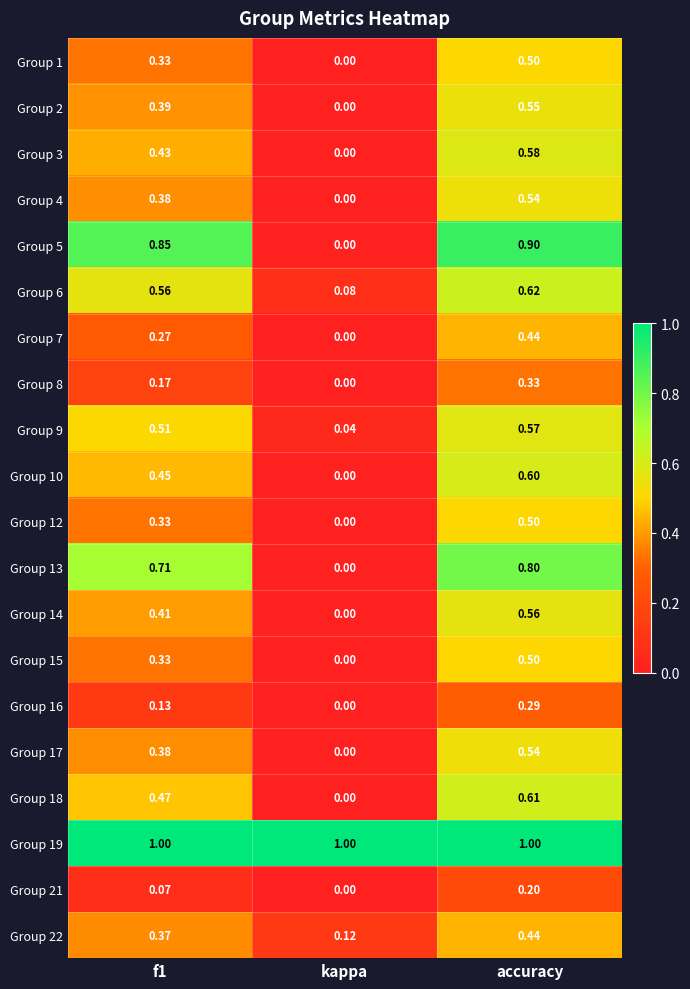

Is the value of Group 5 at f1 greater than the value of Group 9 at f1?

Yes